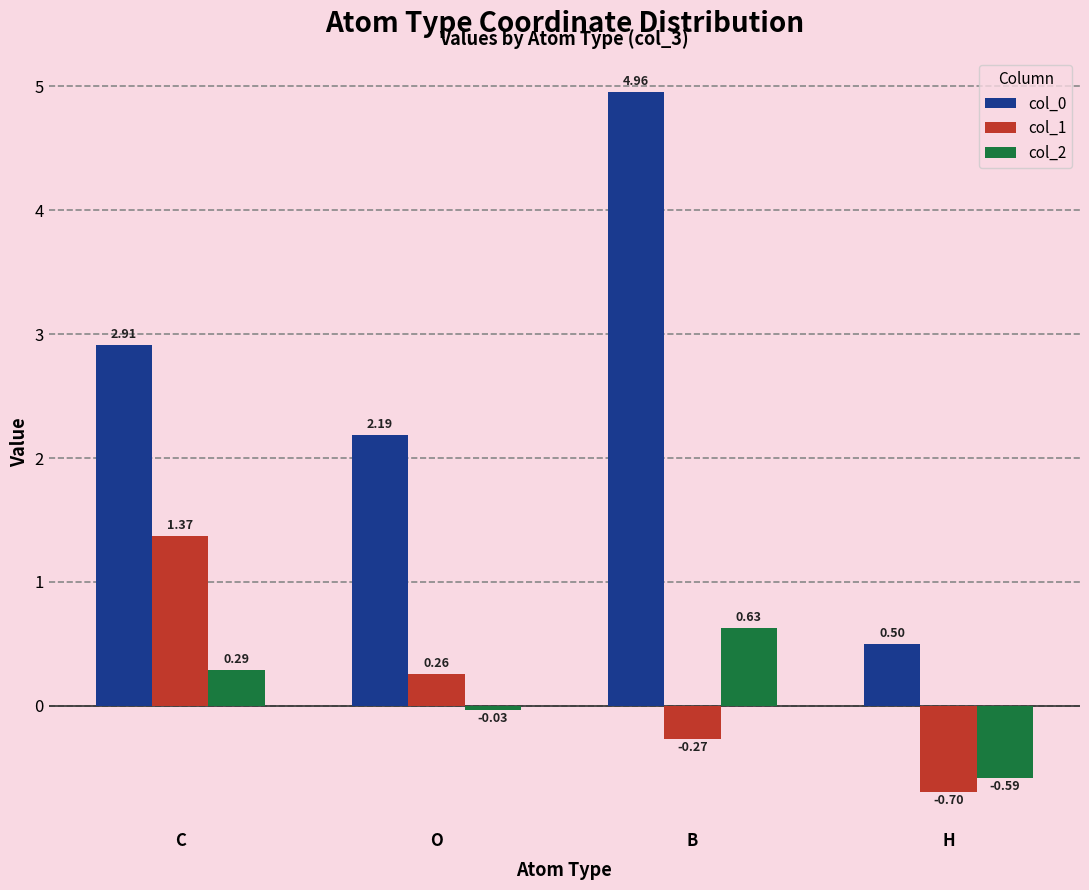

What is the sum of all col_1 values?

0.7